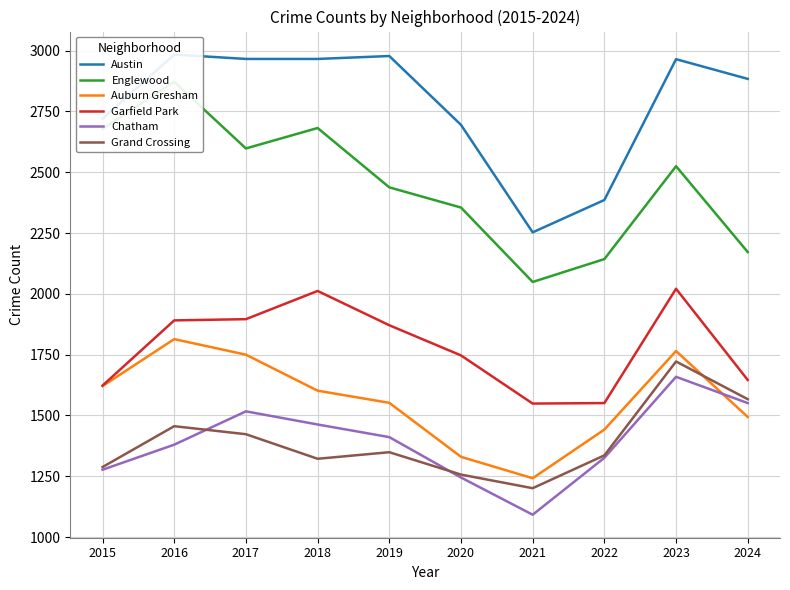

At which category does the chart reach its minimum across all series?

2021